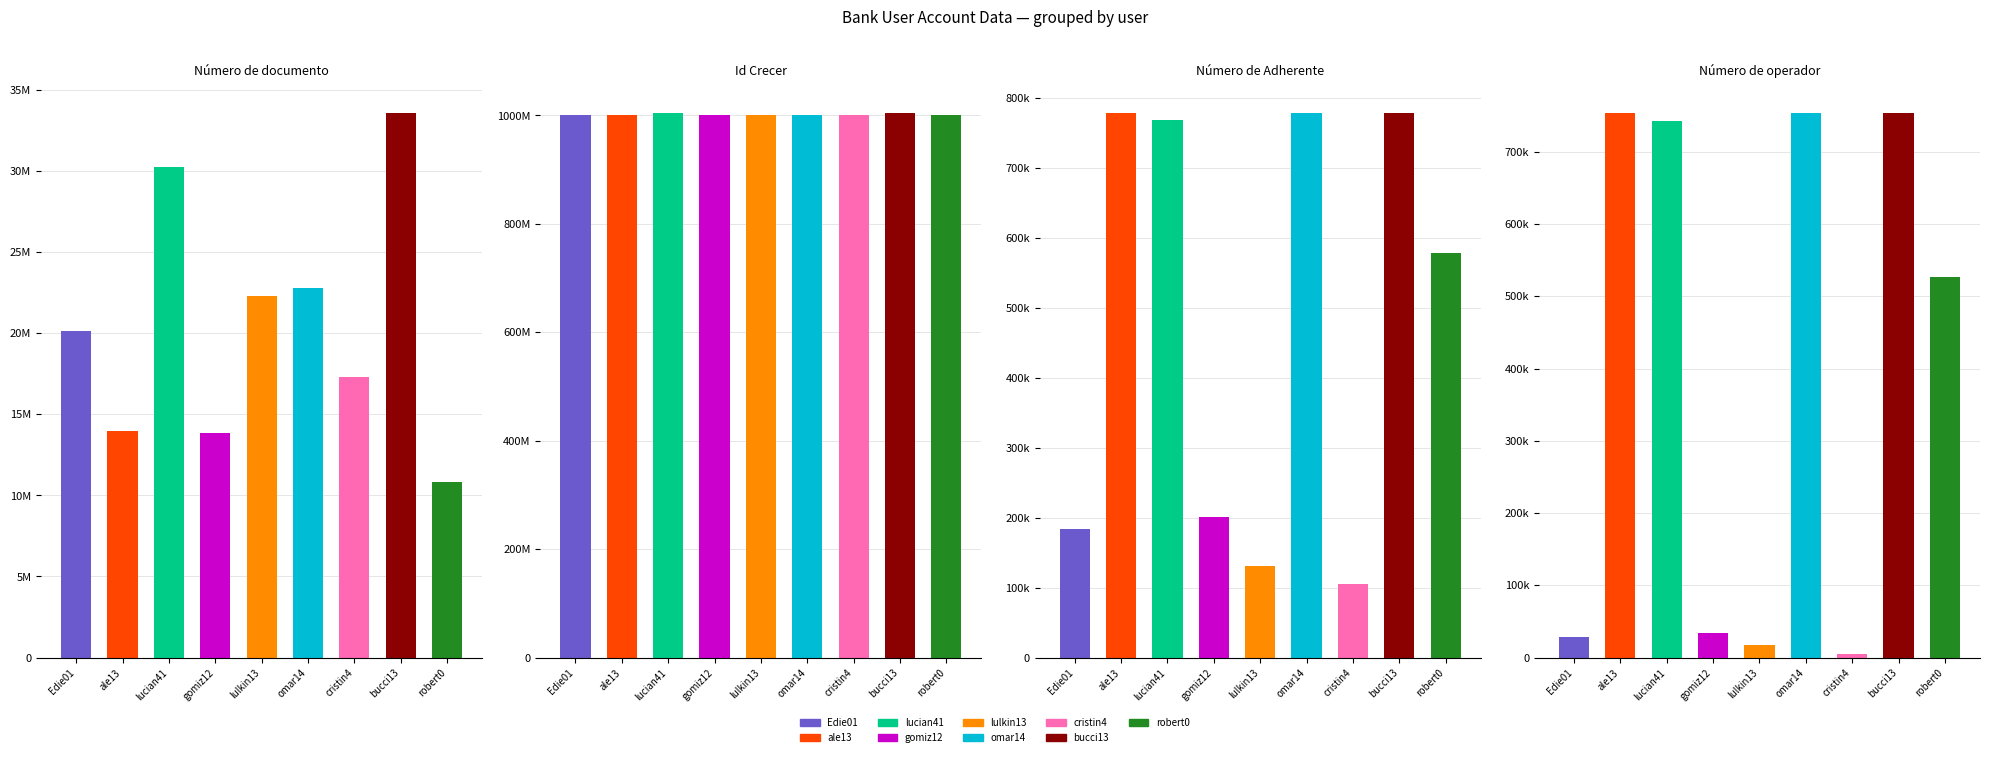

What is the label of the 6th bar from the right?

gomiz12